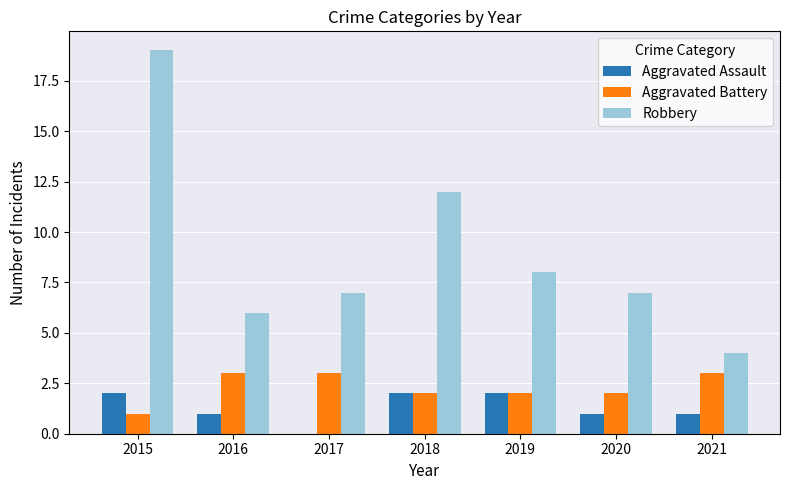

What value does the Aggravated Assault series have at 2020?

1